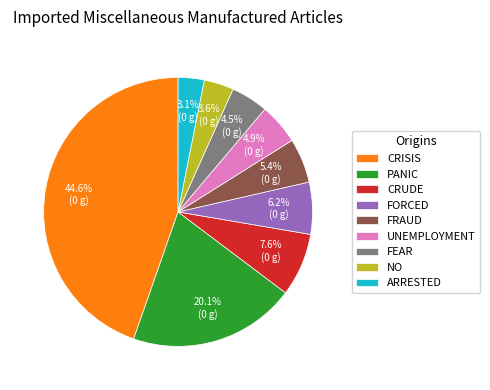

Approximately how many times larger is the value at PANIC compared to FEAR?

4.5